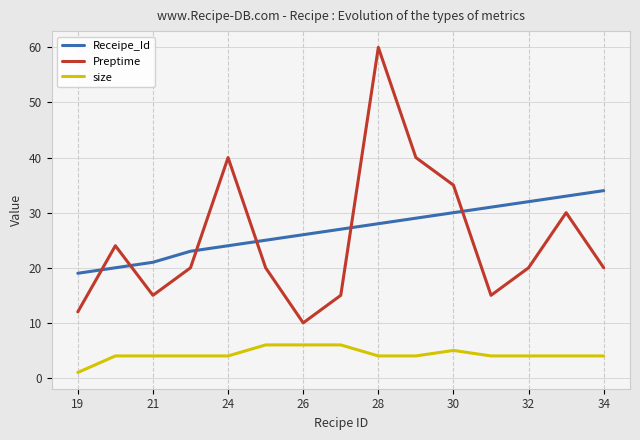

List the series in order of their peak value, lowest first.

size, Receipe_Id, Preptime